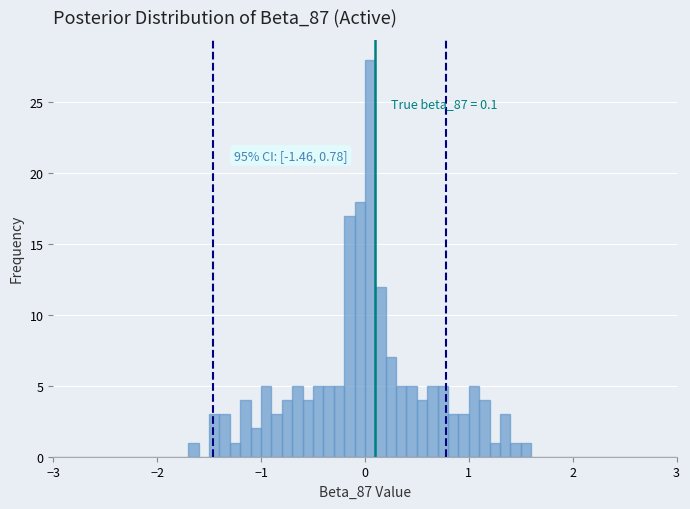

Read against the x-axis, roughly where is the centre of the tallest bar?

0.1